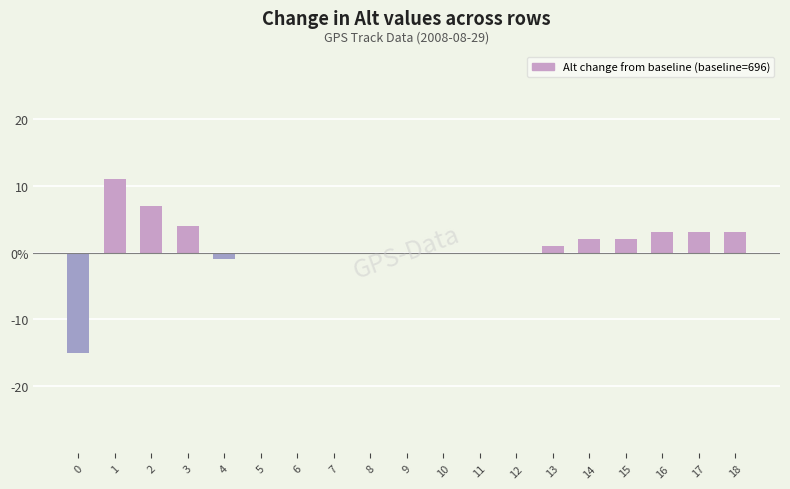

Are the bars horizontal?

No